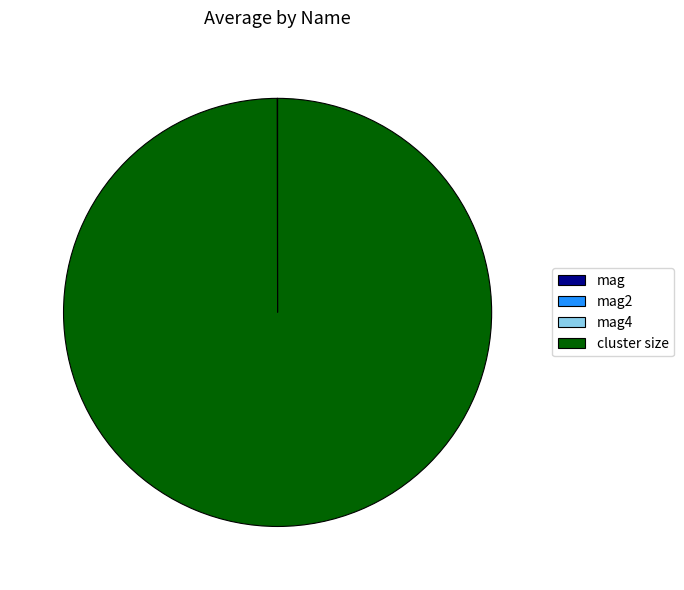

What is the largest slice in the pie chart?

cluster size